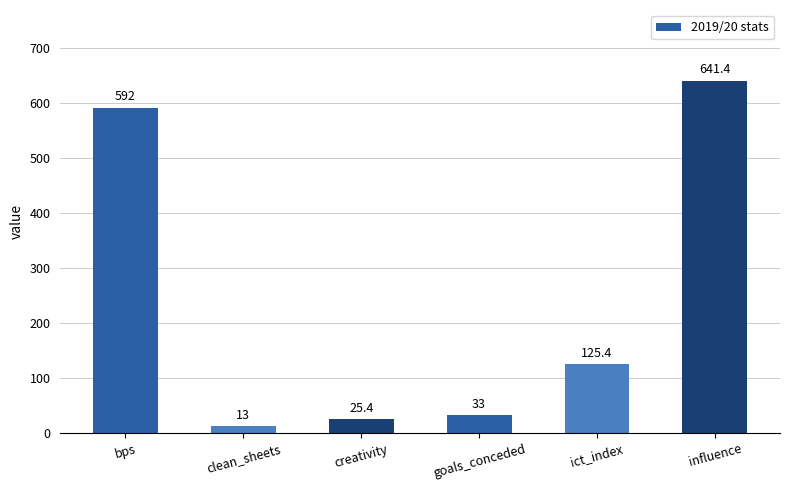

Rank the categories by value from lowest to highest.

clean_sheets, creativity, goals_conceded, ict_index, bps, influence